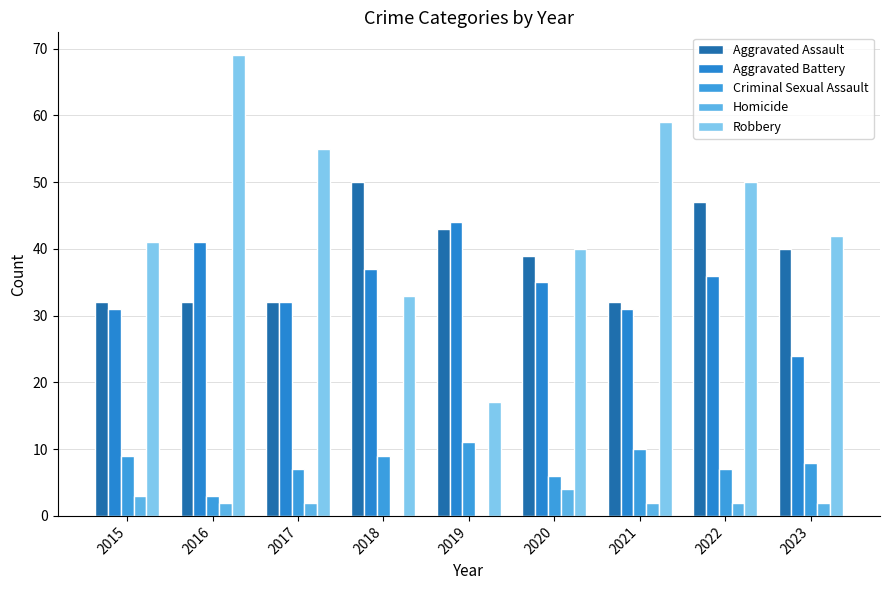

What is the minimum value for Aggravated Assault?

32